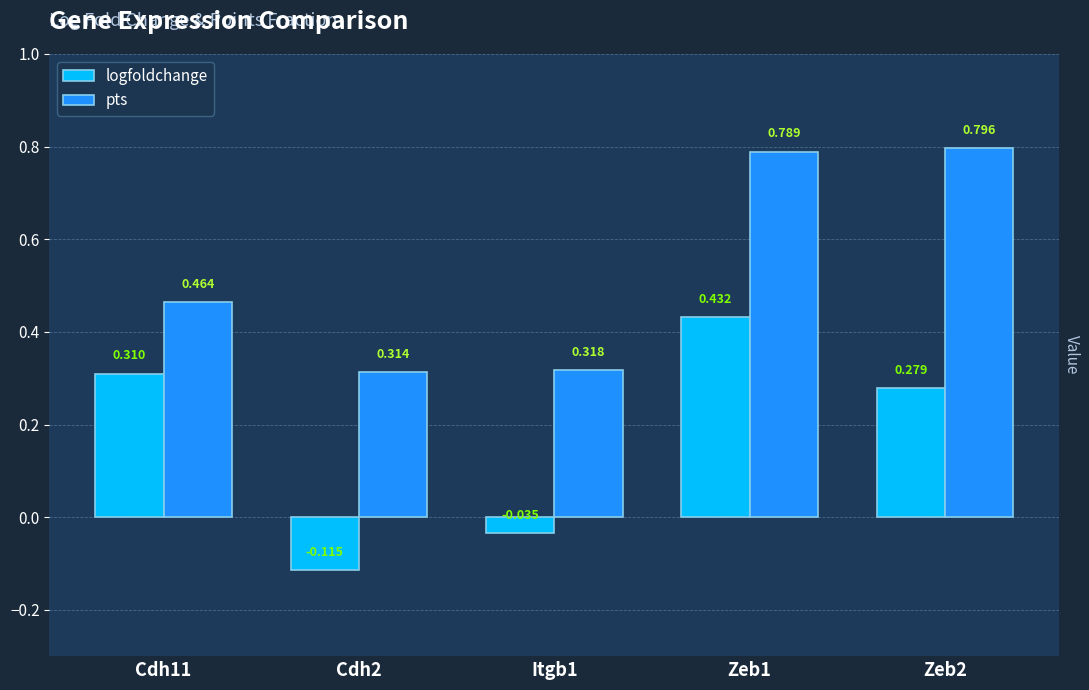

What position from the right is Itgb1?

3